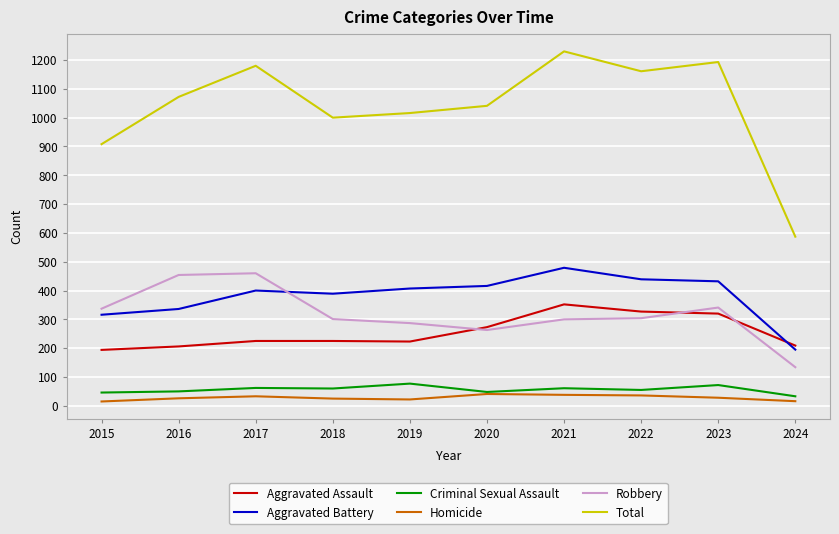

Which series has the widest spread of values?

Total